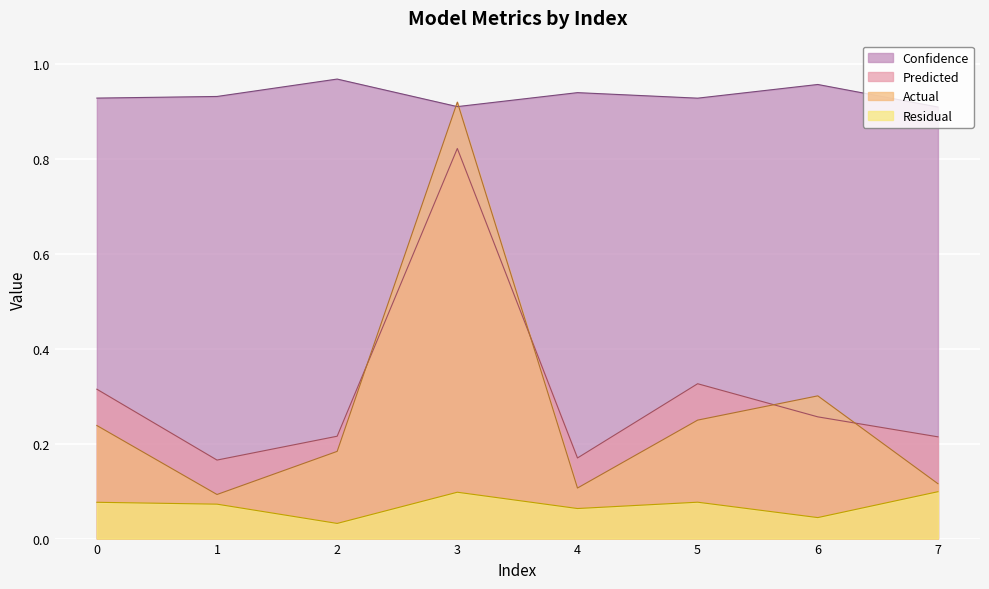

Where is the first local maximum for Confidence?

2